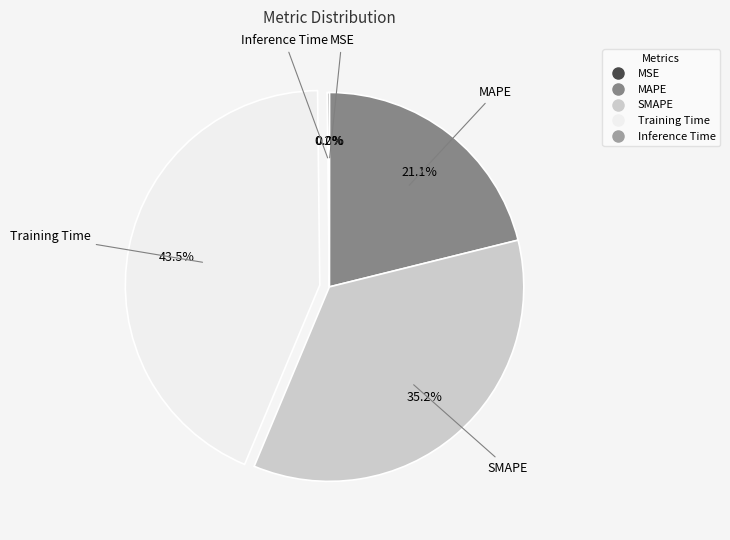

Which has a higher value, MAPE or Training Time?

Training Time